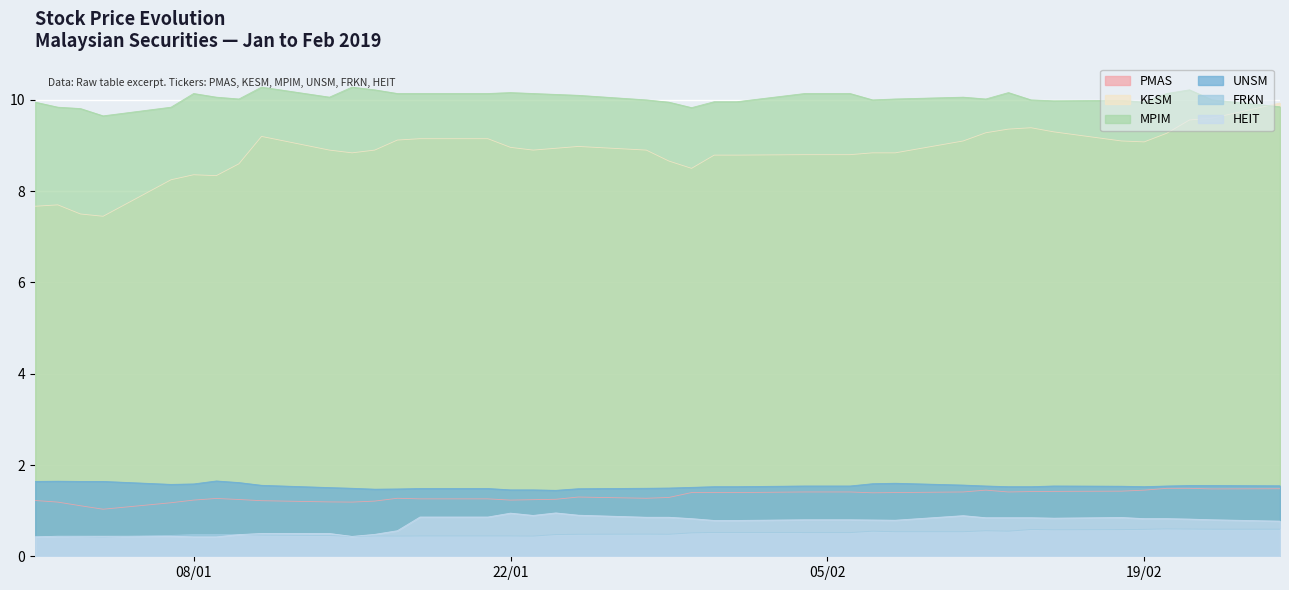

True or false: FRKN and PMAS intersect in this chart.

False